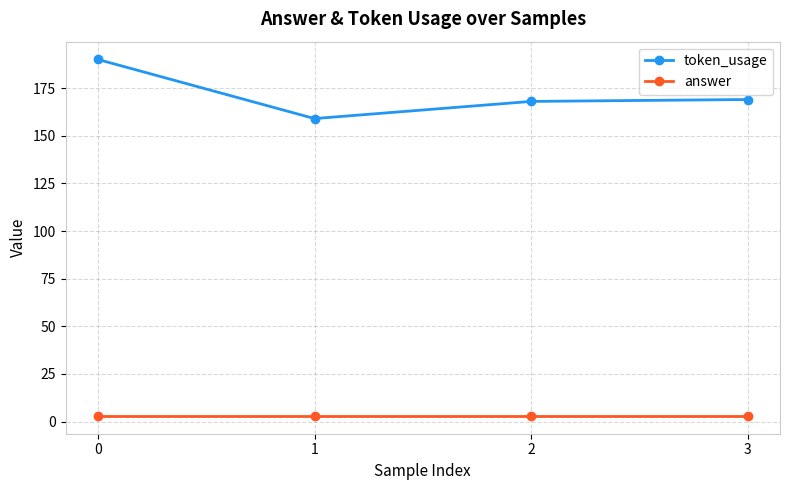

What is the average value of the token_usage series?

172